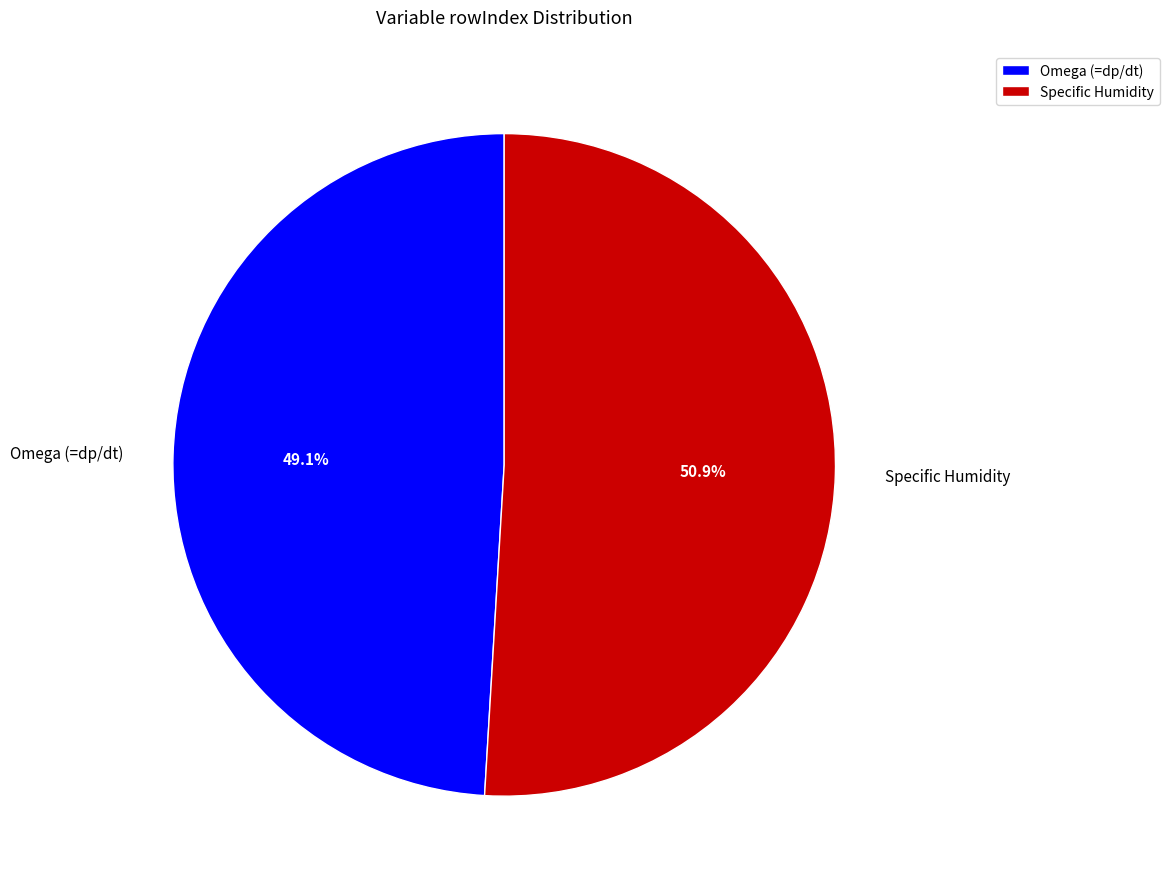

Rank the categories by value from lowest to highest.

Omega (=dp/dt), Specific Humidity